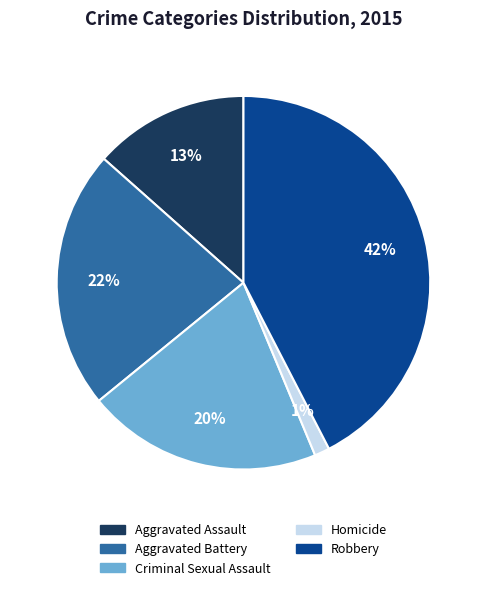

Does Aggravated Battery represent more than half of the total?

No